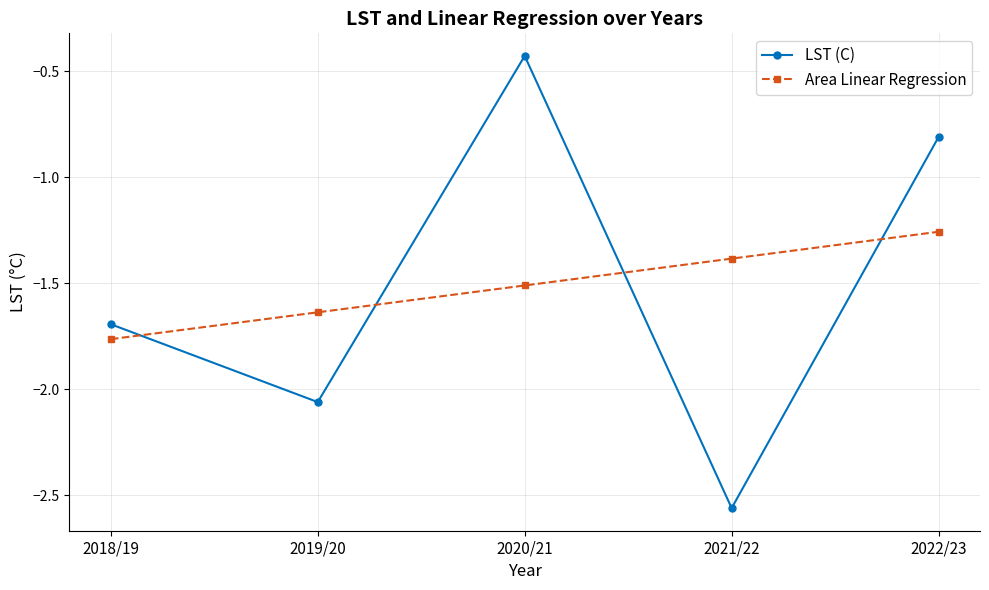

What is the label of the 4th point from the left?

2021/22